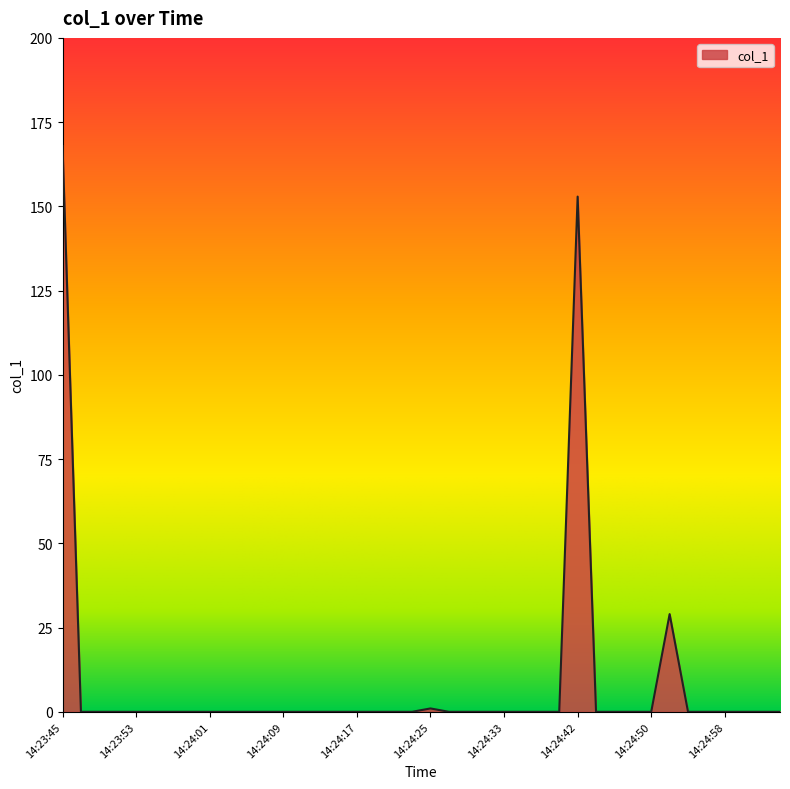

What is the difference between the maximum and minimum values?

167.9